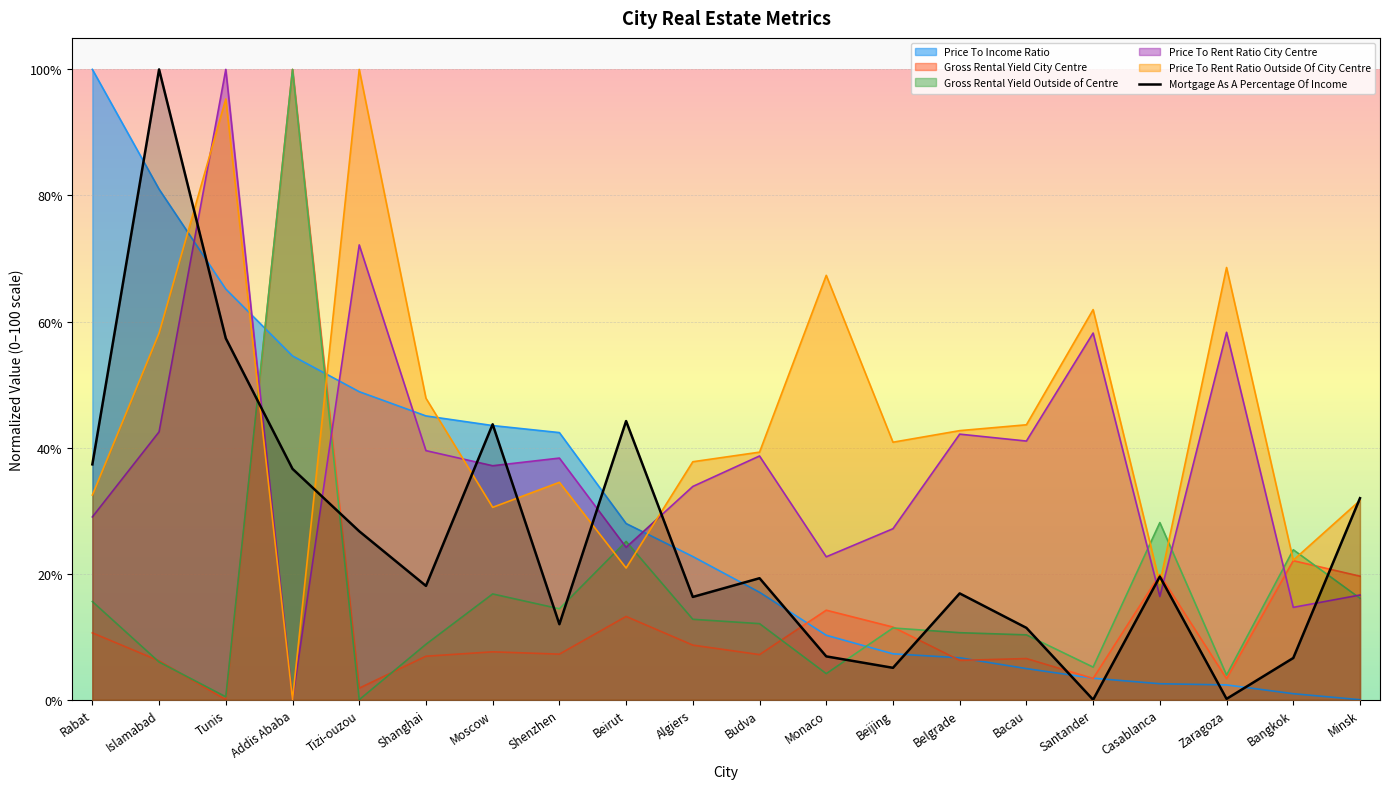

Reading right to left, extract all data points from this chart.

Mortgage As A Percentage Of Income: Minsk=32.0	Bangkok=6.6	Zaragoza=0.1	Casablanca=19.5	Santander=0.0	Bacau=11.4	Belgrade=16.9	Beijing=5.1	Monaco=6.9	Budva=19.3	Algiers=16.3	Beirut=44.2	Shenzhen=12.0	Moscow=43.7	Shanghai=18.1	Tizi-ouzou=26.7	Addis Ababa=36.6	Tunis=57.3	Islamabad=100.0	Rabat=37.3
Price To Rent Ratio City Centre: Minsk=16.6	Bangkok=14.7	Zaragoza=58.3	Casablanca=16.4	Santander=58.2	Bacau=41.0	Belgrade=42.1	Beijing=27.1	Monaco=22.7	Budva=38.7	Algiers=33.8	Beirut=24.2	Shenzhen=38.3	Moscow=37.1	Shanghai=39.5	Tizi-ouzou=72.2	Addis Ababa=0.0	Tunis=100.0	Islamabad=42.5	Rabat=29.0
Price To Rent Ratio Outside Of City Centre: Minsk=31.6	Bangkok=22.1	Zaragoza=68.6	Casablanca=18.5	Santander=61.9	Bacau=43.6	Belgrade=42.7	Beijing=40.9	Monaco=67.3	Budva=39.3	Algiers=37.8	Beirut=20.9	Shenzhen=34.5	Moscow=30.5	Shanghai=47.8	Tizi-ouzou=100.0	Addis Ababa=0.0	Tunis=95.3	Islamabad=58.2	Rabat=32.5
Price To Income Ratio: Minsk=0.0	Bangkok=1.0	Zaragoza=2.3	Casablanca=2.5	Santander=3.4	Bacau=4.9	Belgrade=6.7	Beijing=7.3	Monaco=10.2	Budva=17.0	Algiers=22.7	Beirut=28.0	Shenzhen=42.4	Moscow=43.5	Shanghai=45.0	Tizi-ouzou=48.9	Addis Ababa=54.5	Tunis=65.1	Islamabad=81.0	Rabat=100.0
Gross Rental Yield City Centre: Minsk=19.6	Bangkok=22.1	Zaragoza=3.3	Casablanca=19.9	Santander=3.4	Bacau=6.5	Belgrade=6.2	Beijing=11.5	Monaco=14.2	Budva=7.2	Algiers=8.7	Beirut=13.2	Shenzhen=7.2	Moscow=7.6	Shanghai=6.9	Tizi-ouzou=1.8	Addis Ababa=100.0	Tunis=0.0	Islamabad=6.2	Rabat=10.6
Gross Rental Yield Outside of Centre: Minsk=16.1	Bangkok=23.8	Zaragoza=3.9	Casablanca=28.1	Santander=5.2	Bacau=10.3	Belgrade=10.6	Beijing=11.4	Monaco=4.1	Budva=12.1	Algiers=12.8	Beirut=25.1	Shenzhen=14.4	Moscow=16.8	Shanghai=8.8	Tizi-ouzou=0.0	Addis Ababa=100.0	Tunis=0.5	Islamabad=6.0	Rabat=15.6